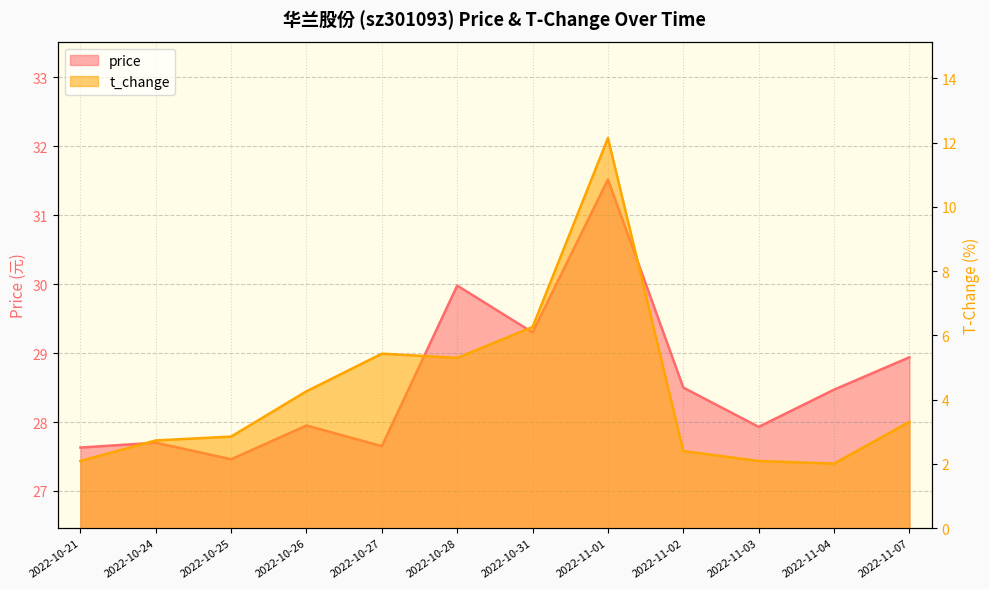

Rank the series by their maximum value, from highest to lowest.

price, t_change